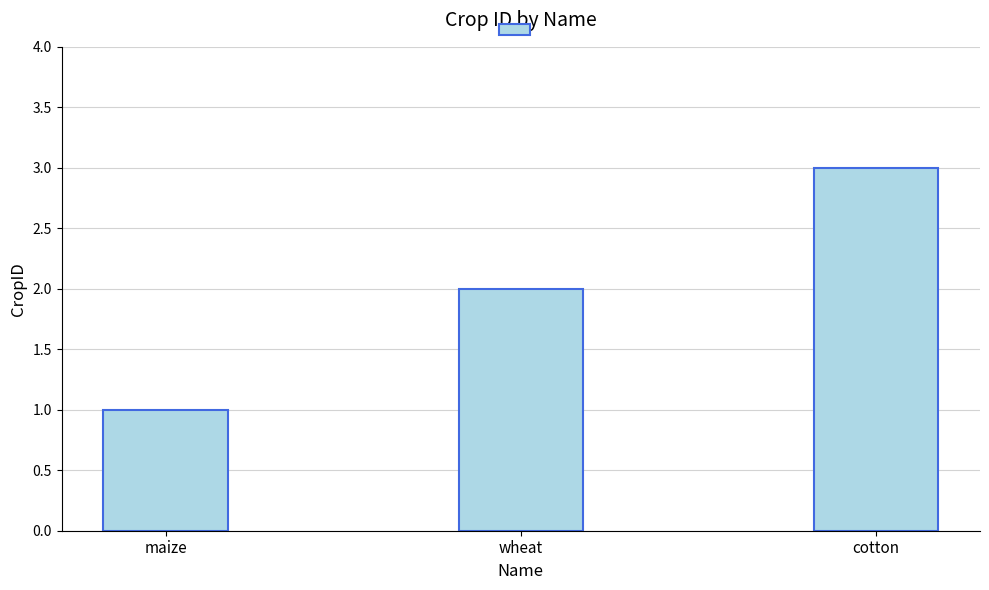

What is the minimum value shown in the chart?

1